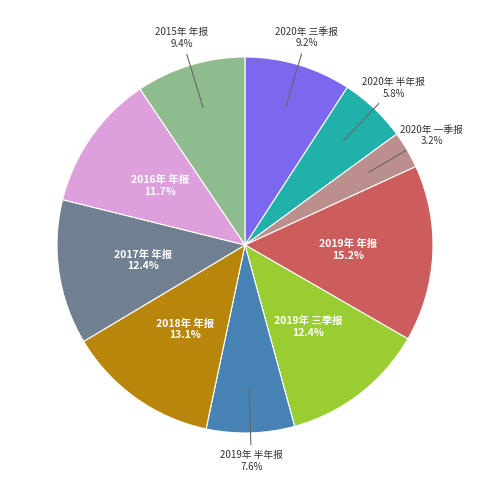

Is there any slice that represents more than half of the pie?

No